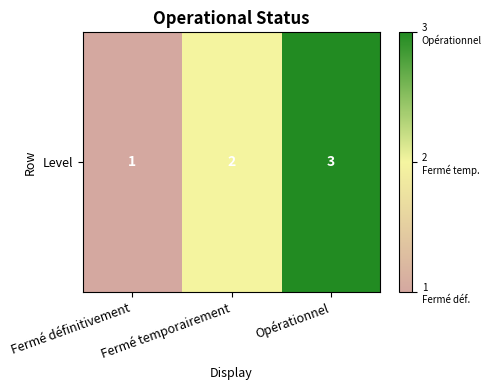

List the labels in order of value, largest first.

Opérationnel, Fermé temporairement, Fermé définitivement